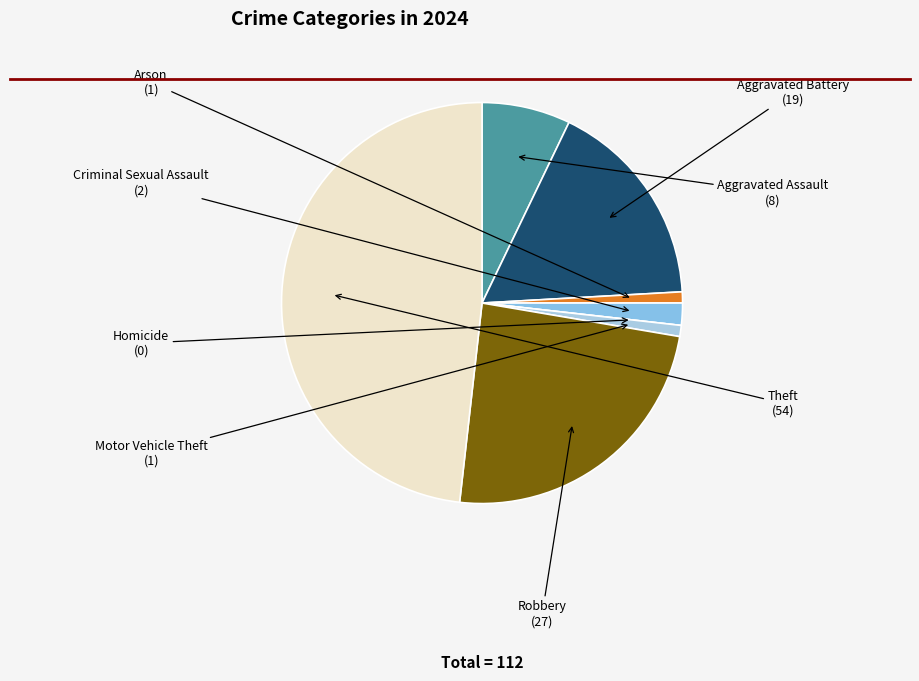

Does any single category account for the majority?

No